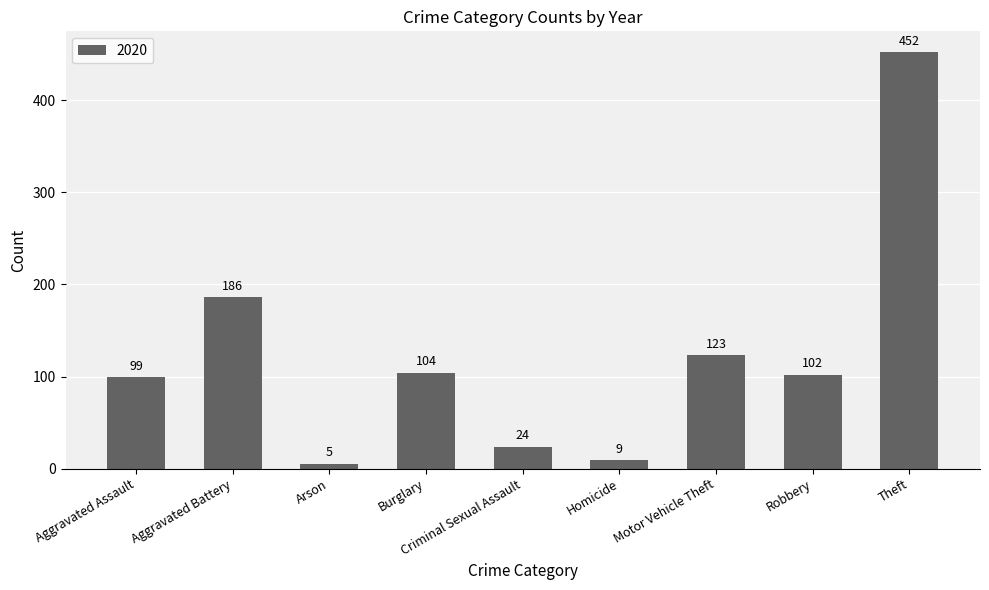

At which label is the value closest to 228?

Aggravated Battery